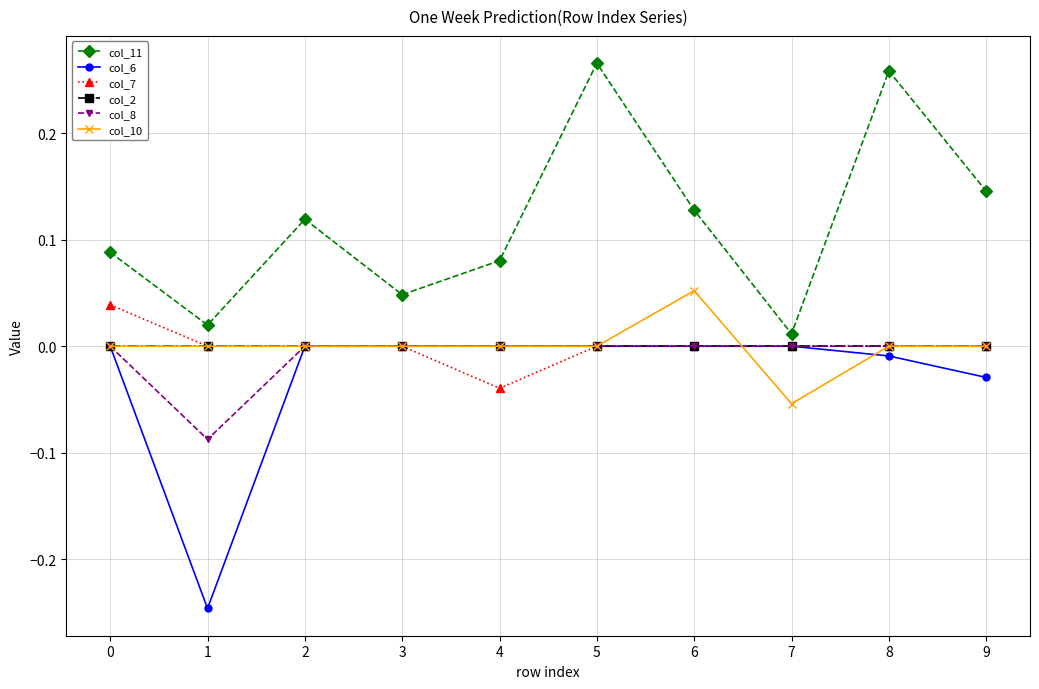

True or false: col_6 and col_11 cross at least once.

False